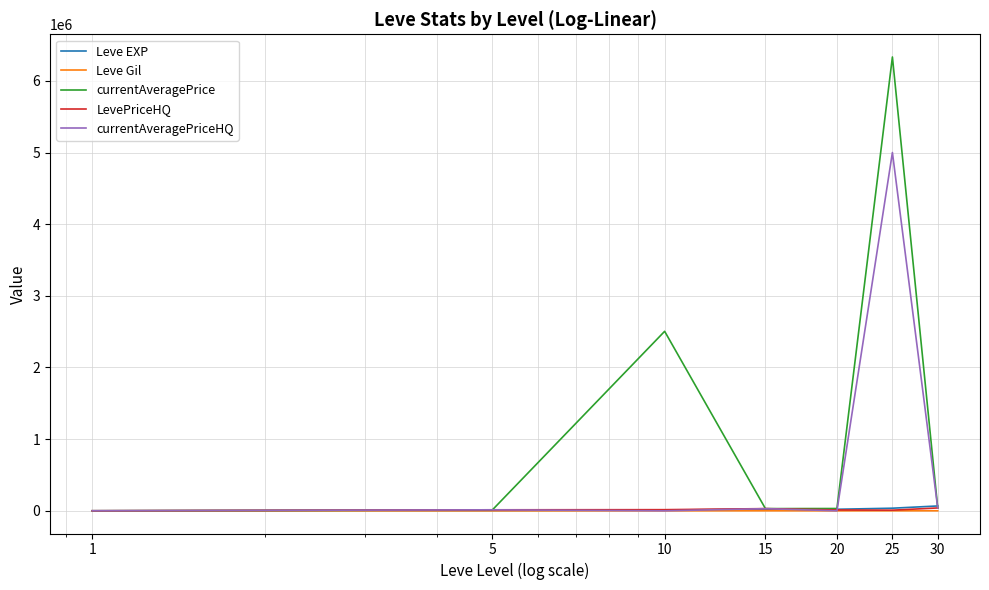

Which series has the largest range (max minus min)?

currentAveragePrice